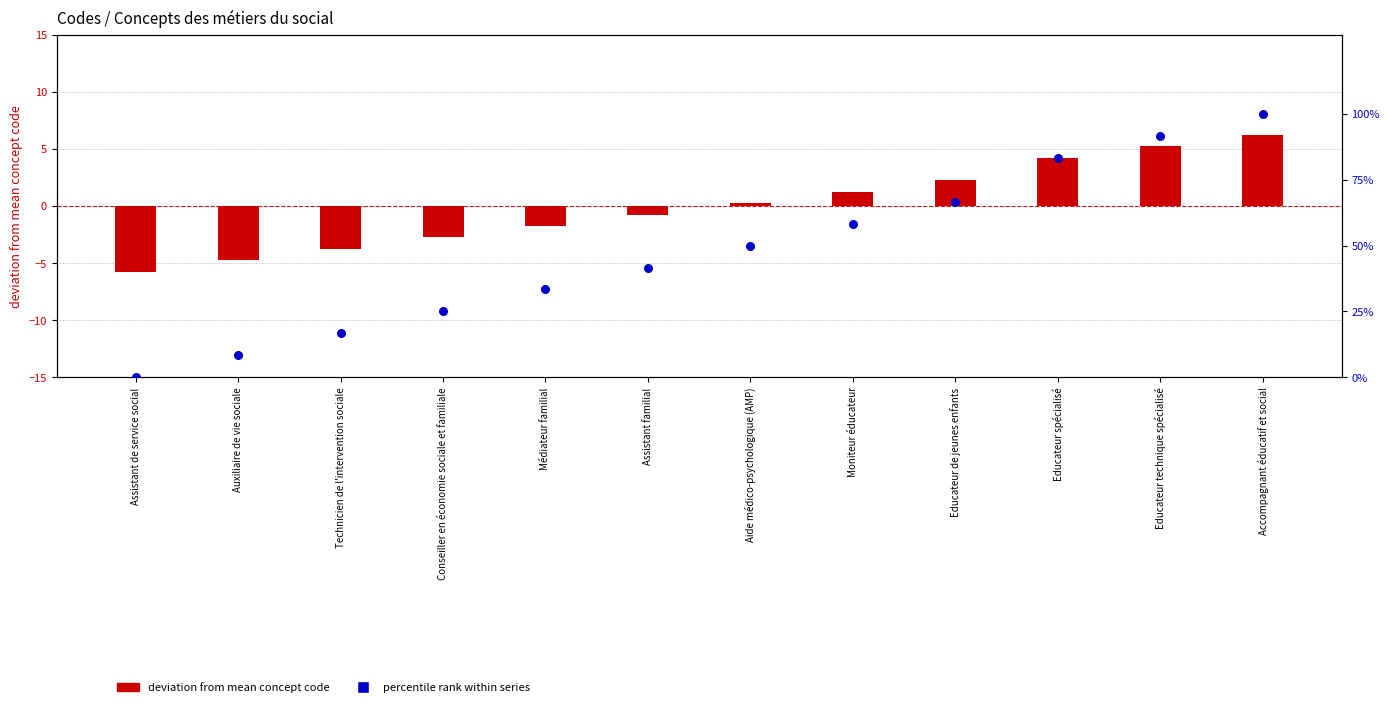

Approximately how many times larger is the value at Conseiller en économie sociale et familiale compared to Auxiliaire de vie sociale?

3.0